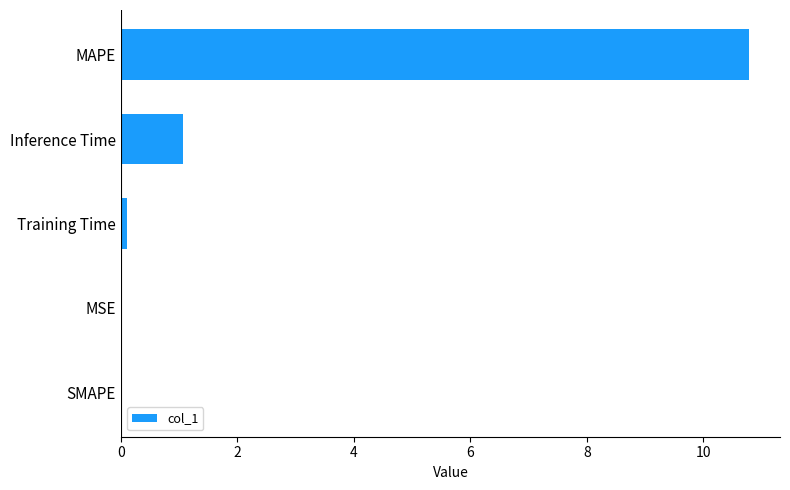

What is the sum of the values at Inference Time and MAPE?

11.8